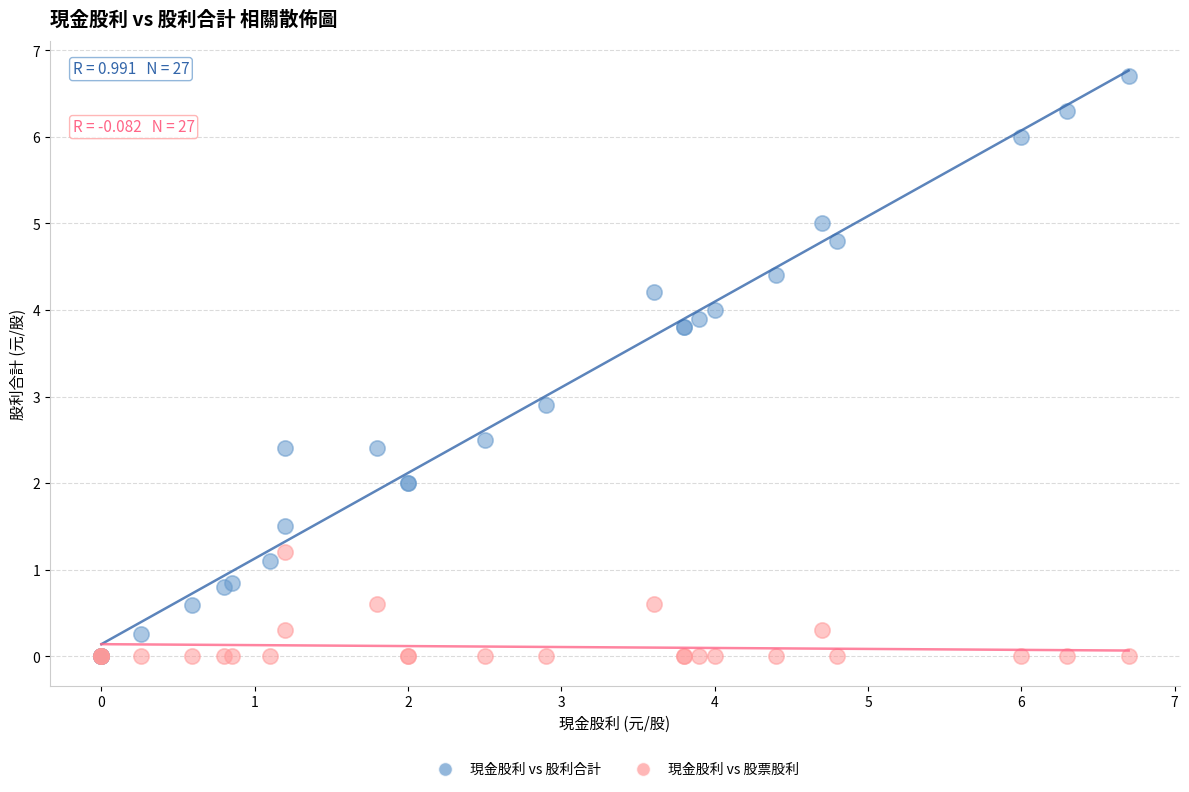

Across all series, what Y value is closest to 3?

2.9